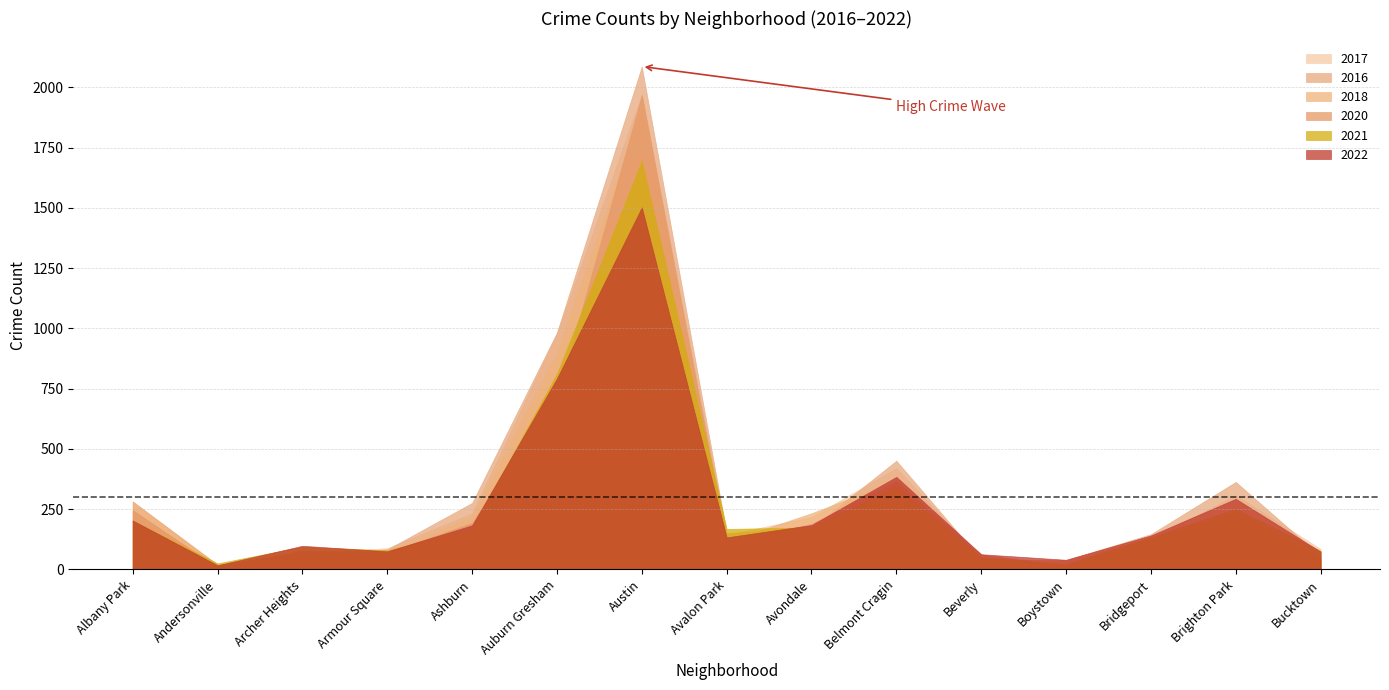

Between Ashburn and Albany Park, which is larger?

Albany Park